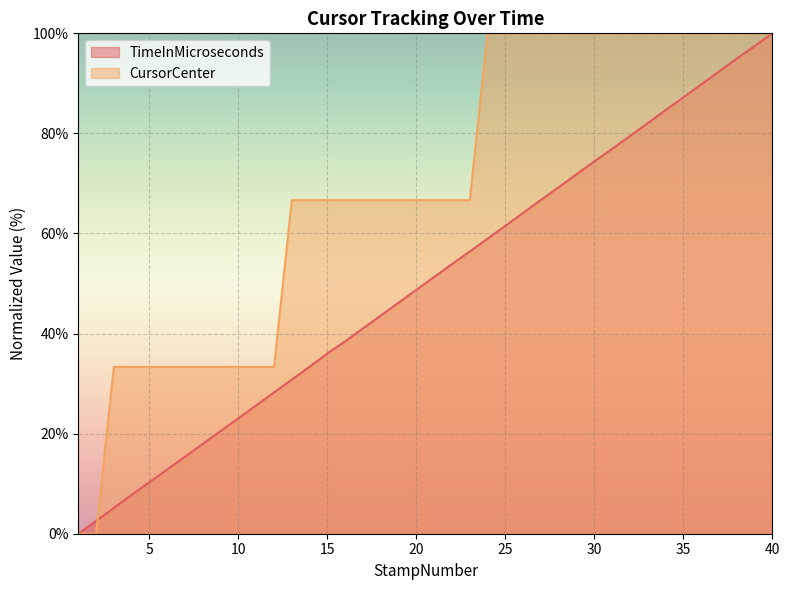

What are all the series names shown in the legend?

TimeInMicroseconds, CursorCenter